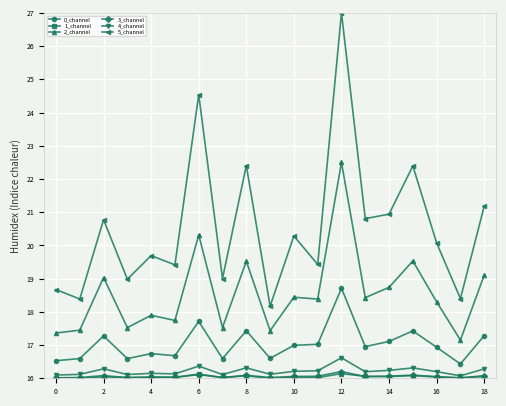

What is the maximum value for 0_channel?

18.7